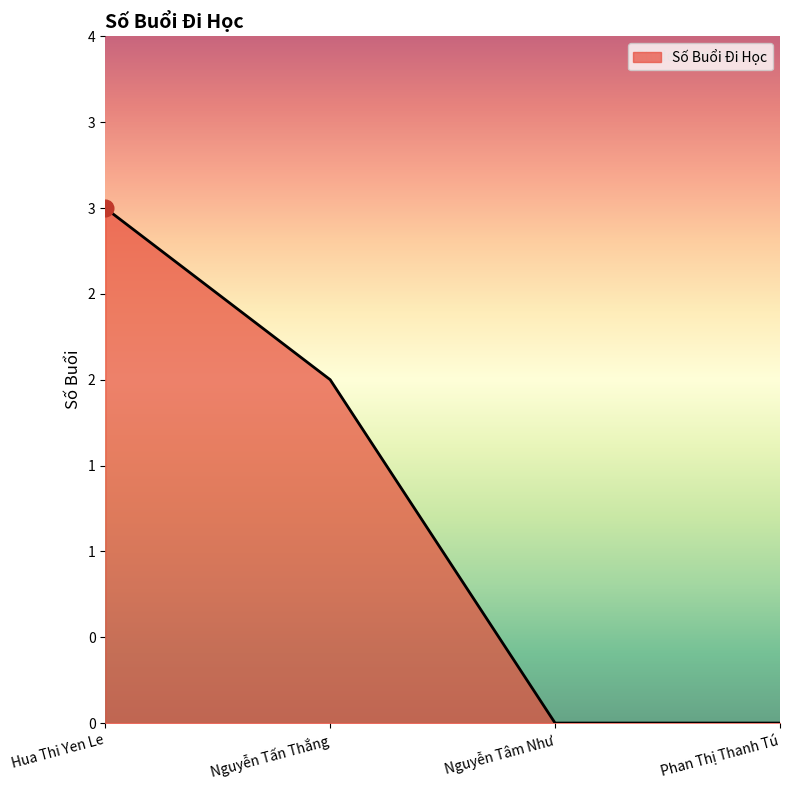

Does the chart have visible grid lines?

No